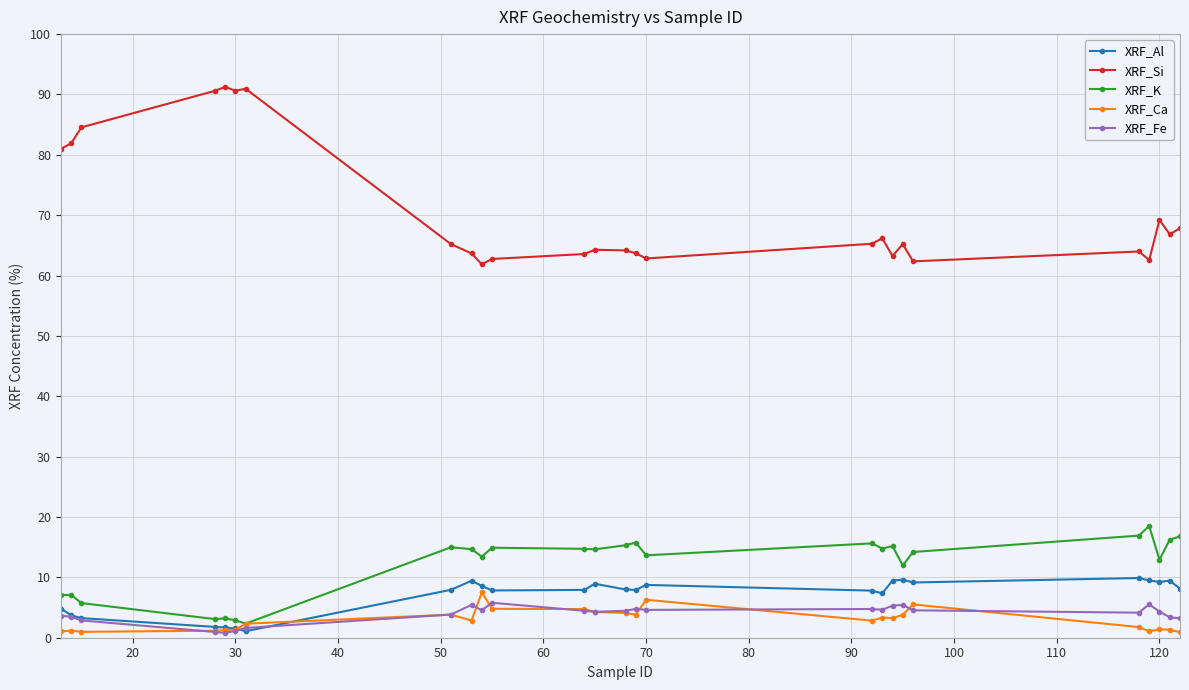

Which series has the widest spread of values?

XRF_Si